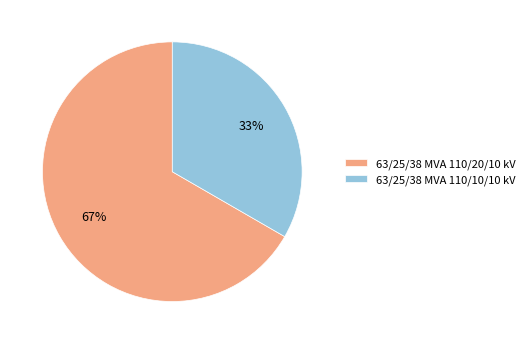

What is the ratio of the value at 63/25/38 MVA 110/20/10 kV to the value at 63/25/38 MVA 110/10/10 kV?

2.0